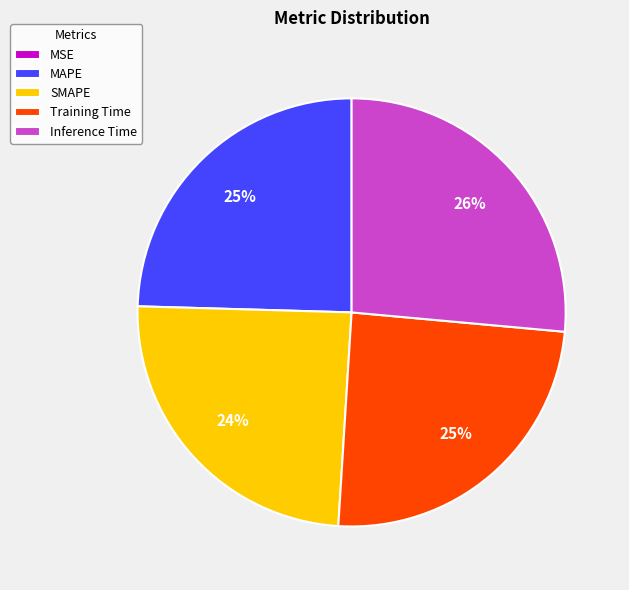

To the nearest percent, what is the difference between the largest and smallest slice percentages?

26%